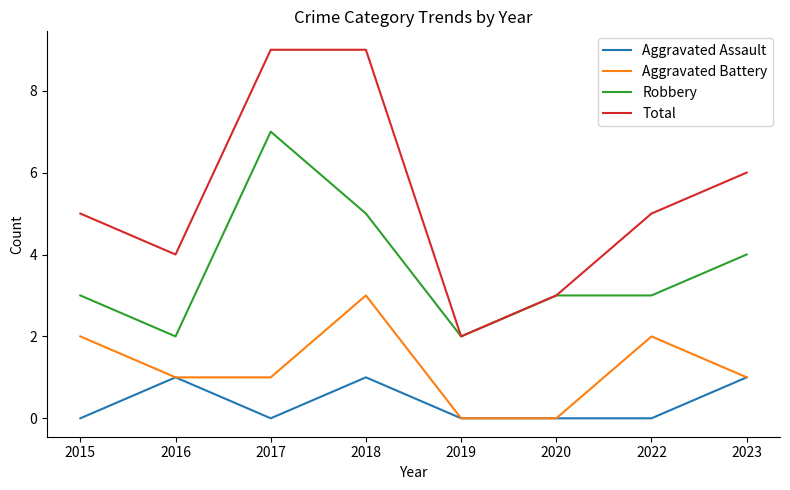

True or false: Aggravated Assault and Robbery cross at least once.

False